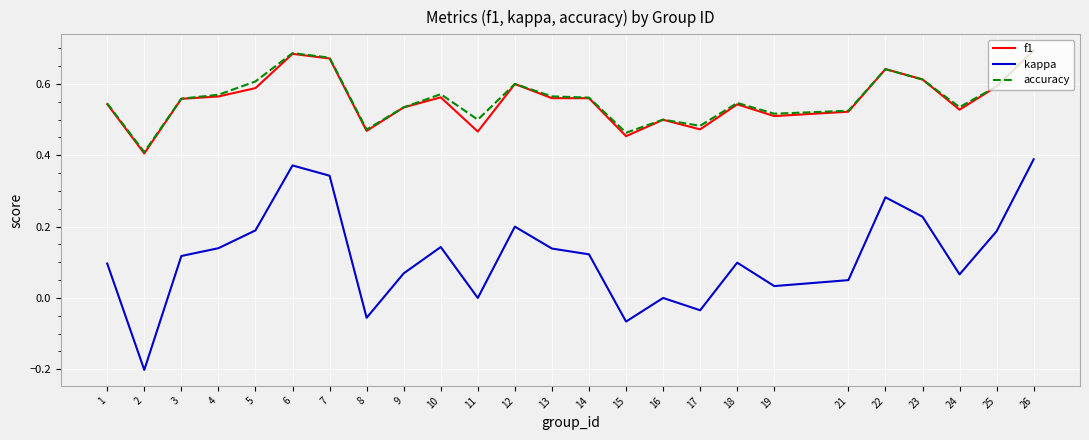

Which series has the largest range (max minus min)?

kappa